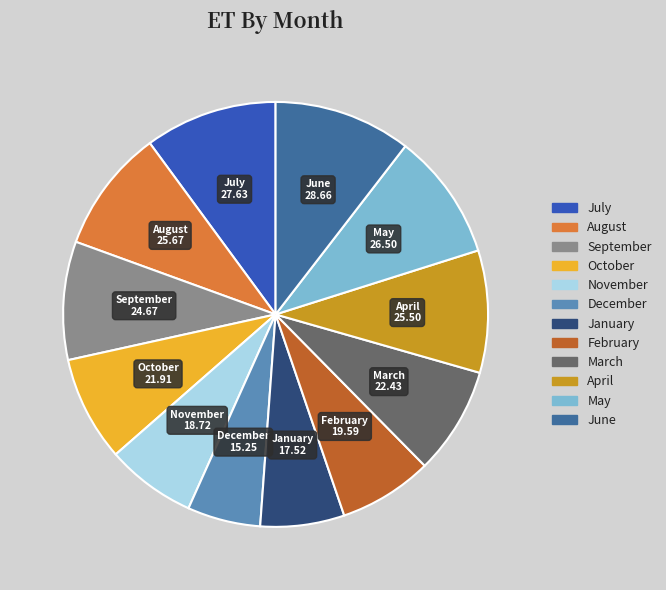

Do January and December together represent more than half of the pie?

No